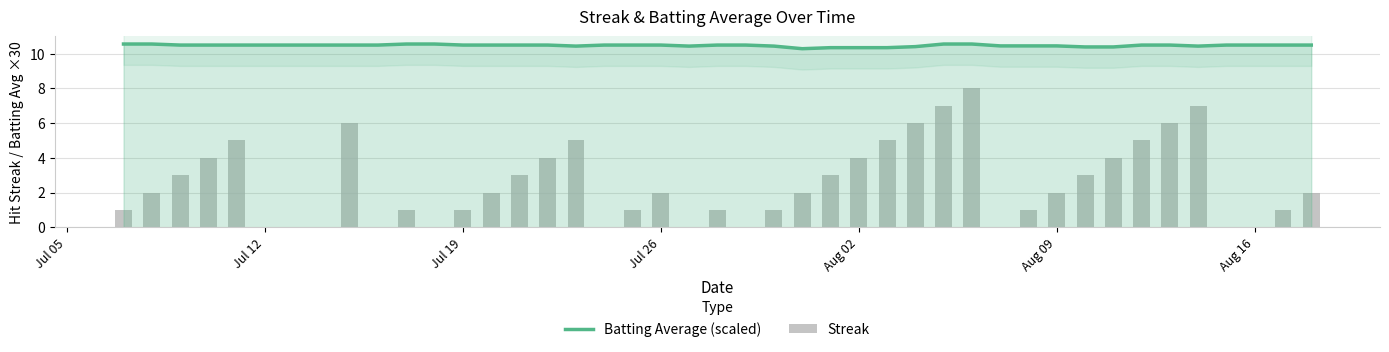

List the series in order of their overall mean, lowest first.

Streak, Batting Average (scaled)